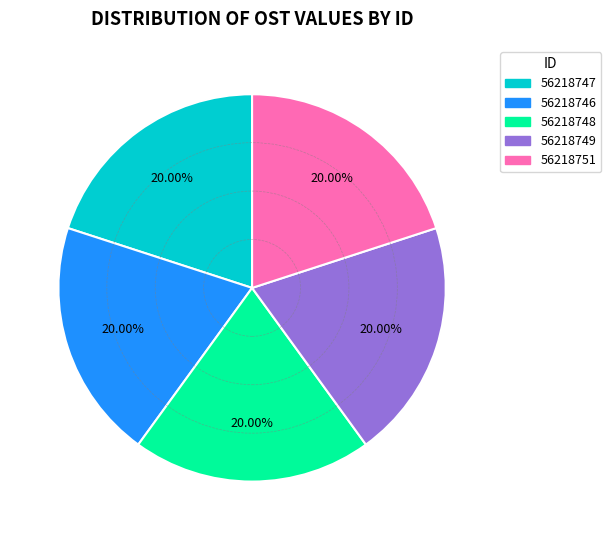

What is the ratio of the value at 56218746 to the value at 56218748?

1.0